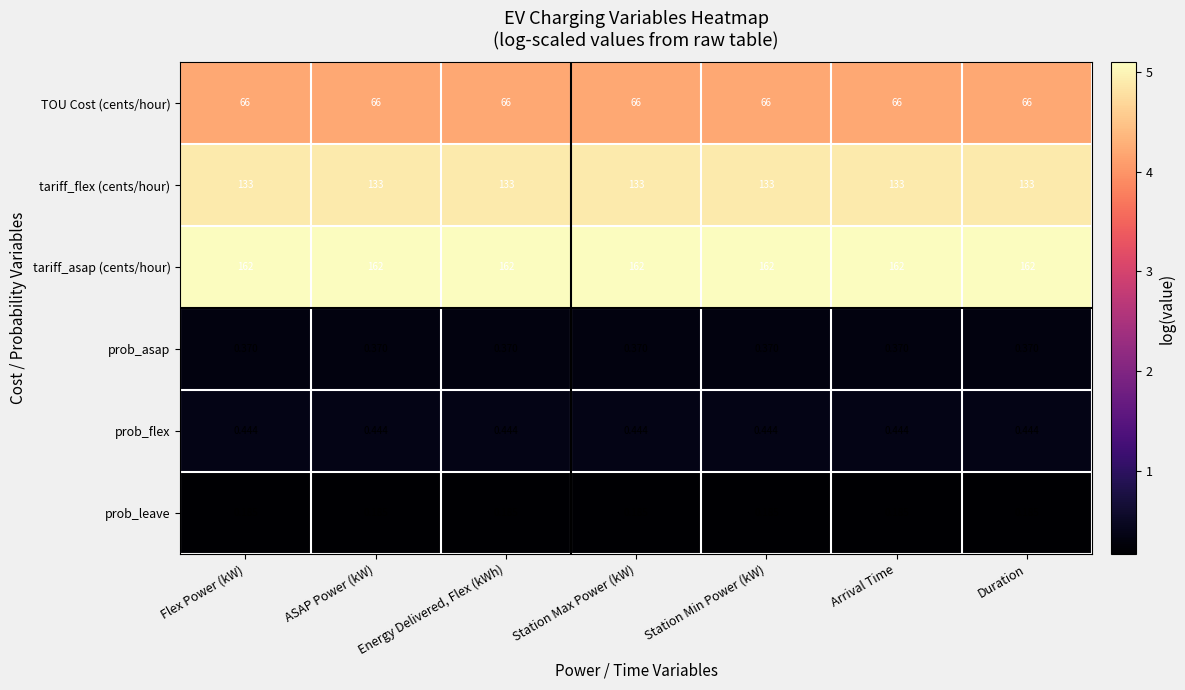

Is the value of prob_asap at Duration greater than the value of prob_leave at Flex Power (kW)?

Yes